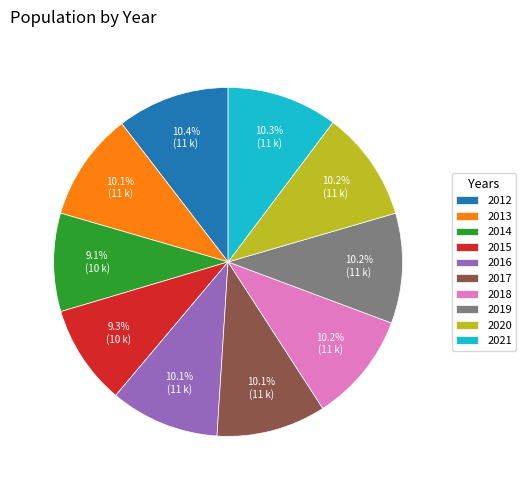

What is the ratio of the value at 2018 to the value at 2021?

1.0